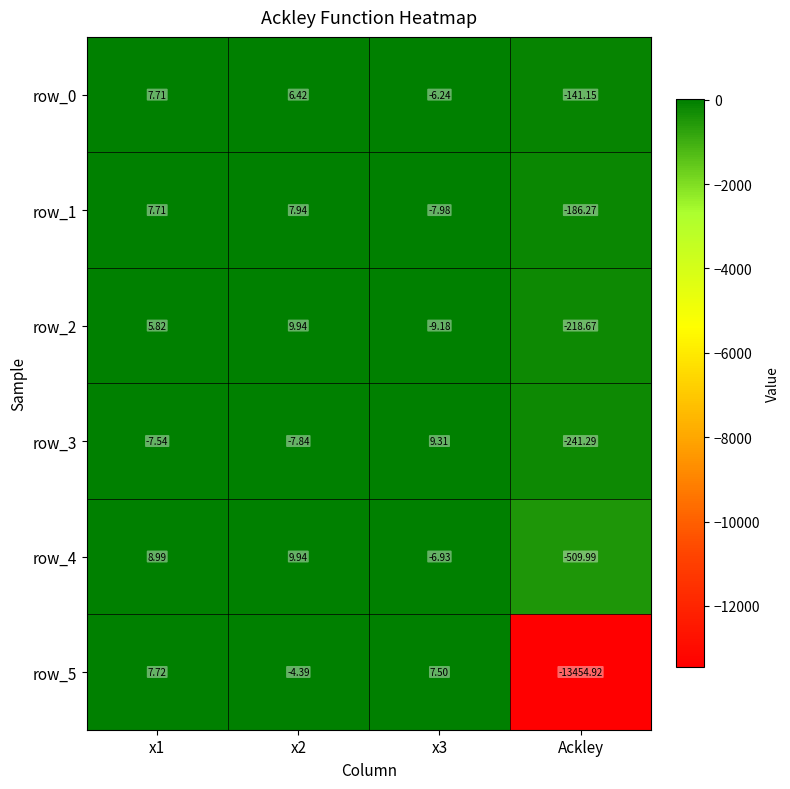

Is it true that row_2 equals -4.7 at x3?

False